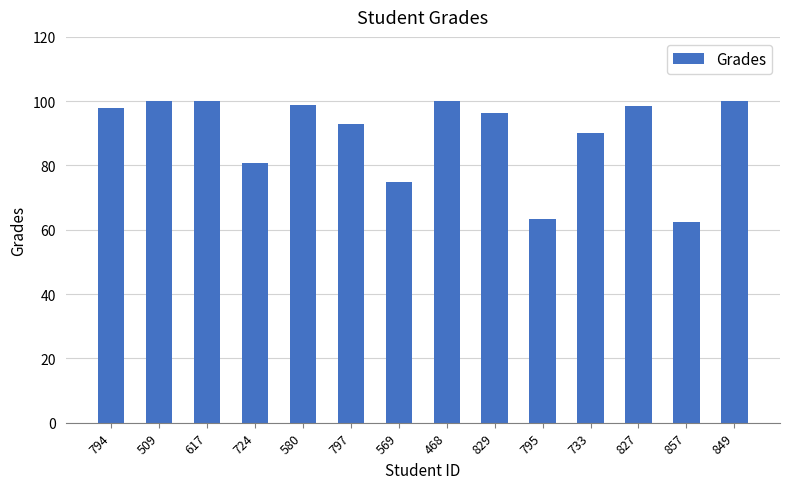

Approximately how many times larger is the value at 827 compared to 797?

1.1